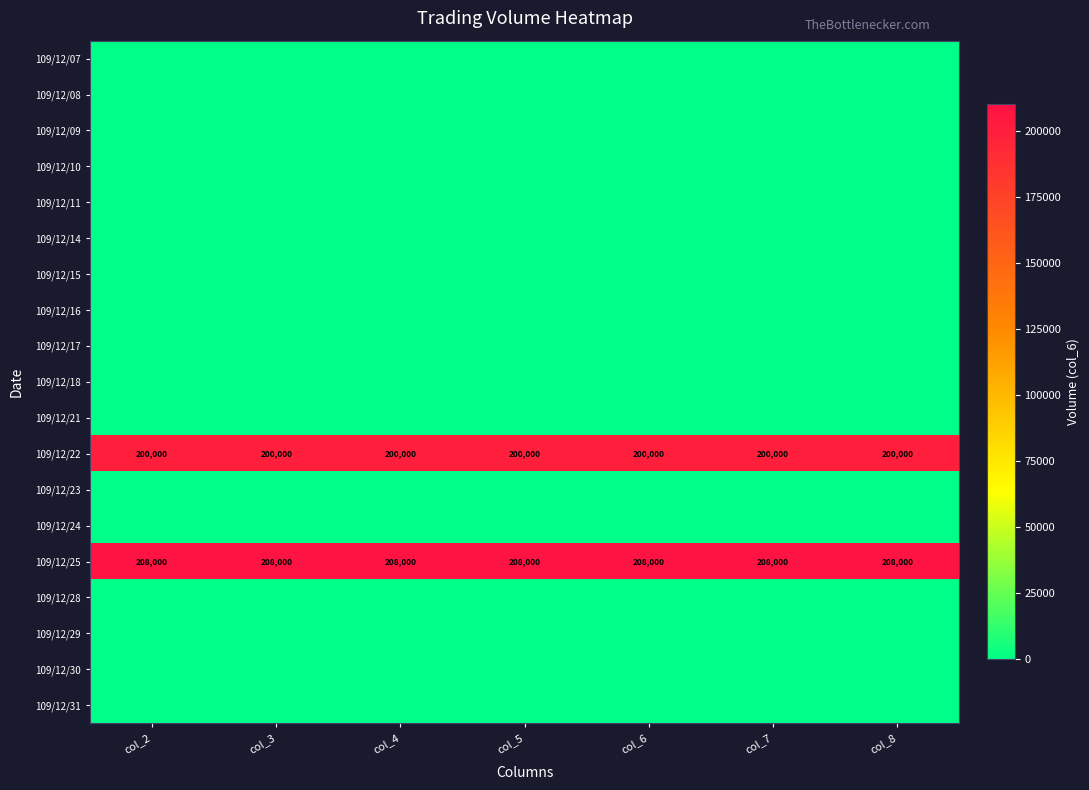

What is the maximum value shown in the chart?

208000